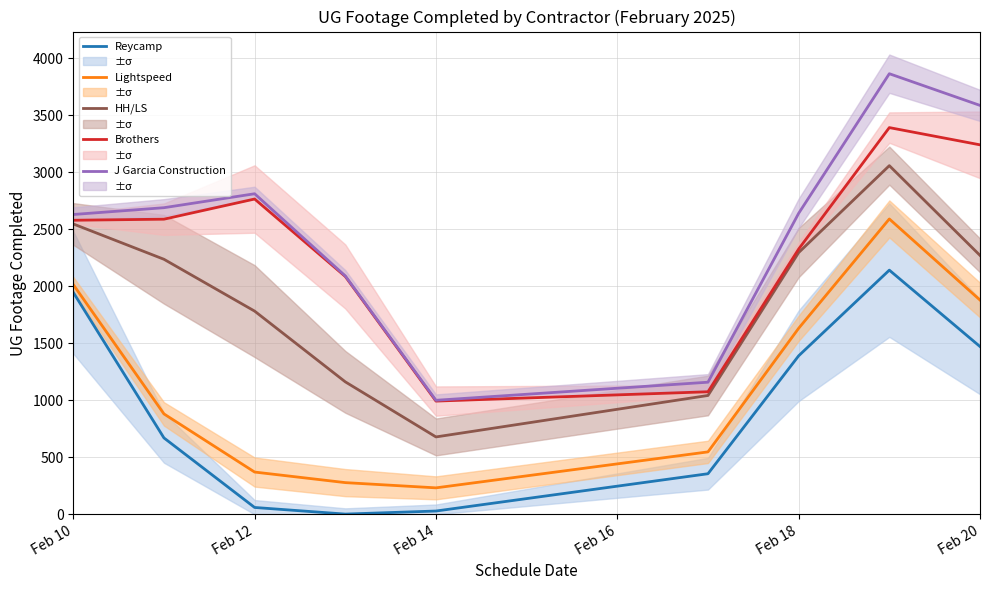

How many interior local peaks does the J Garcia Construction series have?

2